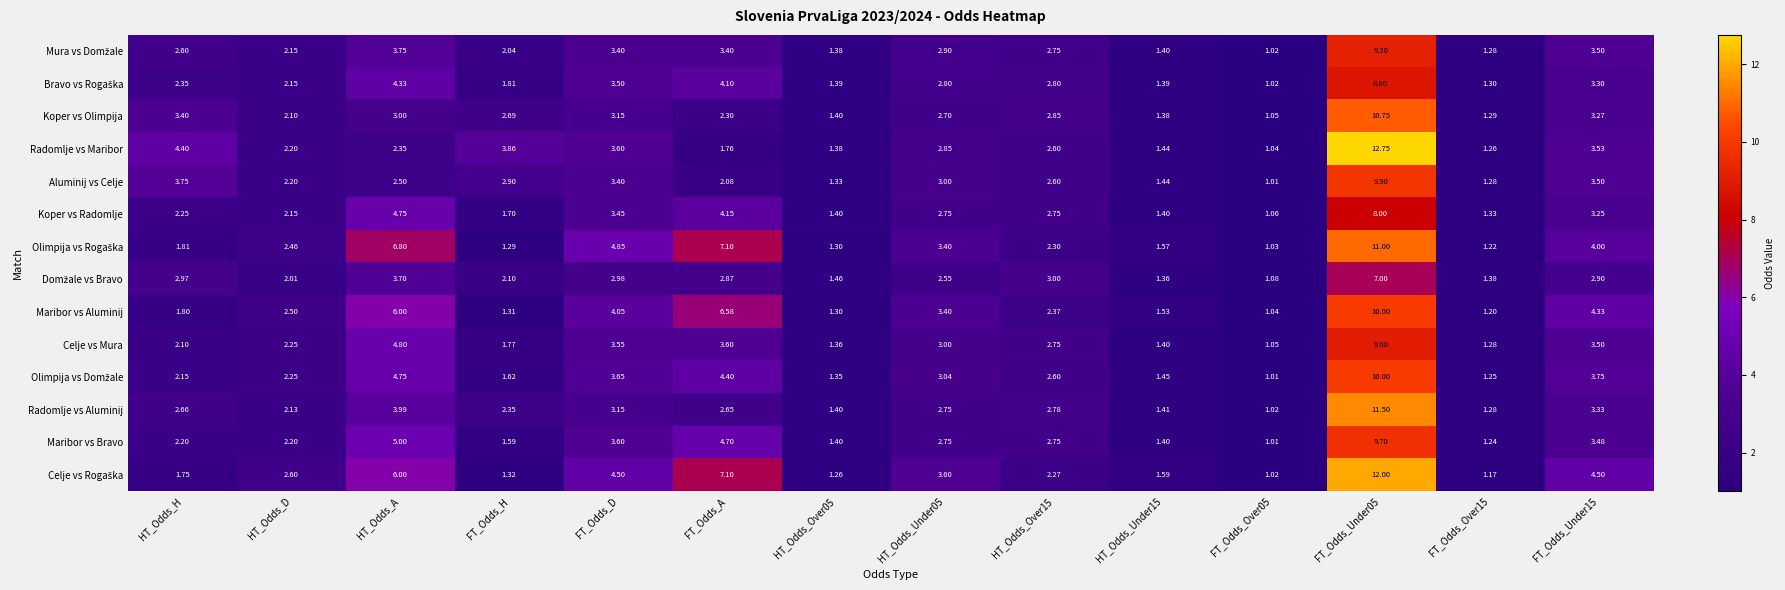

Between HT_Odds_H and HT_Odds_Over15, which series saw the biggest shift?

Radomlje vs Maribor